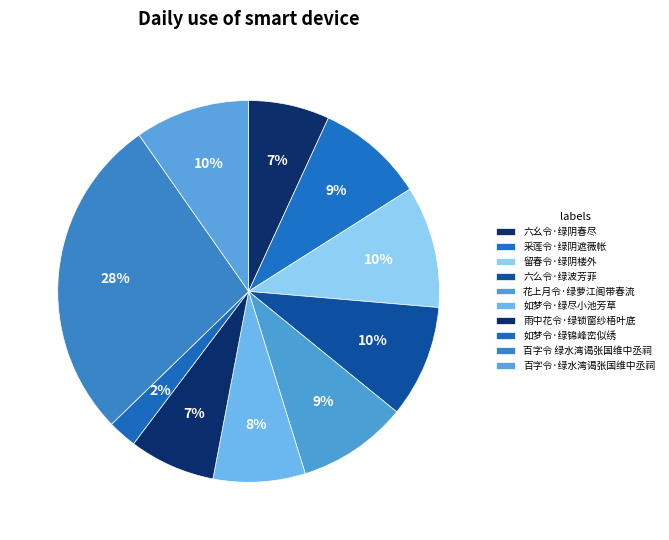

Which slice is the smallest?

如梦令·绿锦峰峦似绣